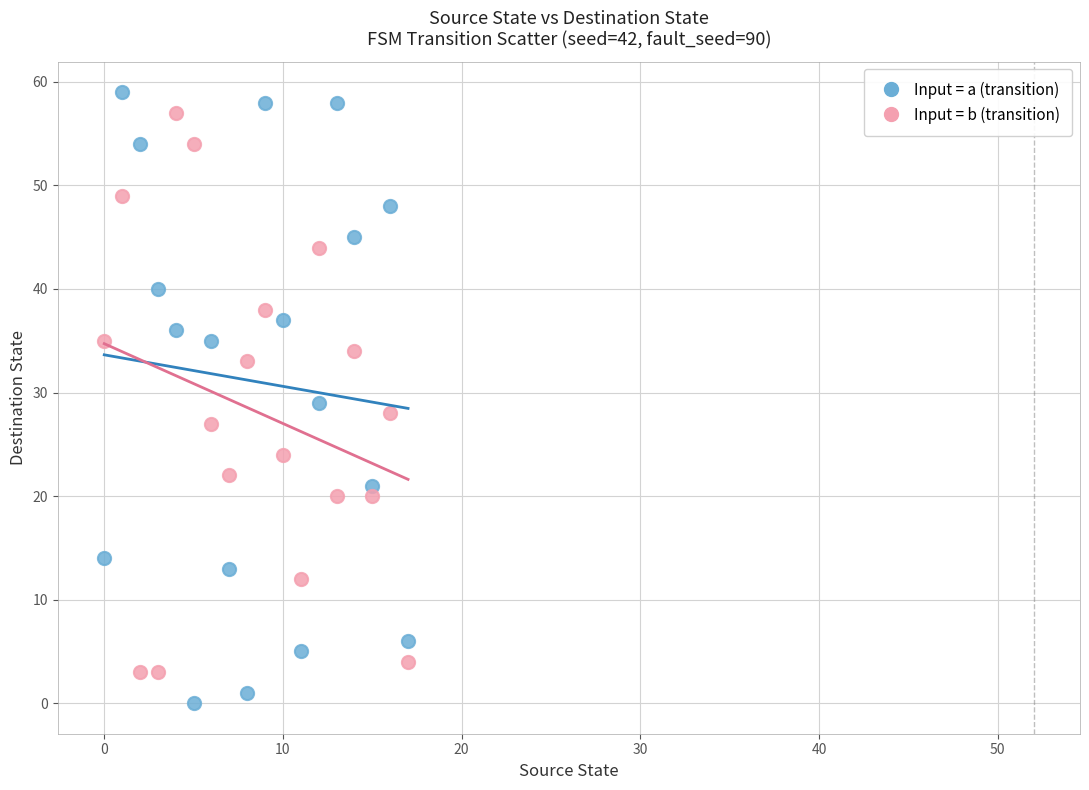

Which series contains the highest Y value?

Input = a (transition)